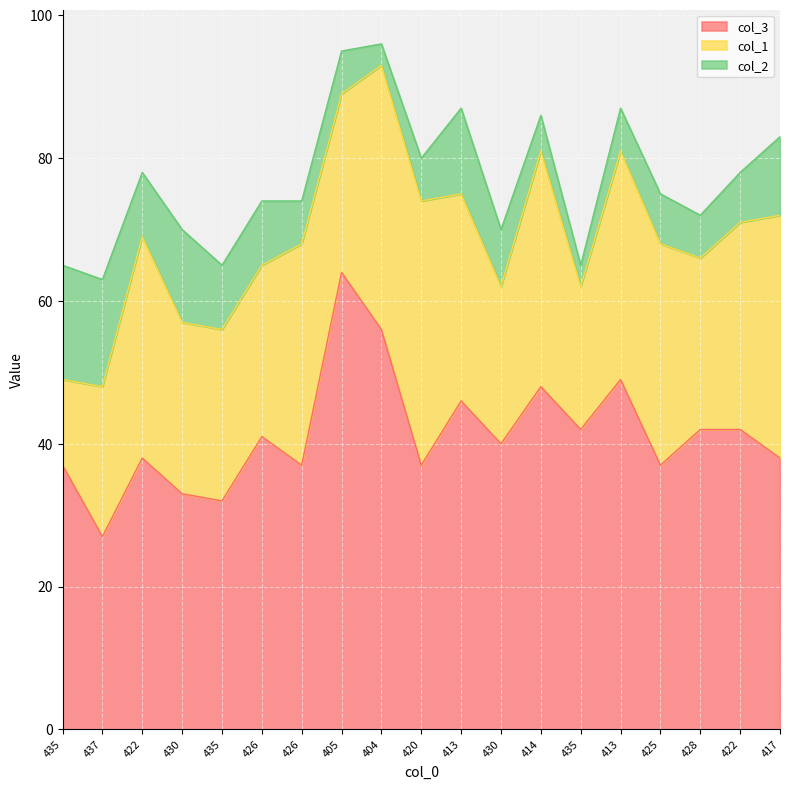

At how many categories does at least one series exceed 54?

2